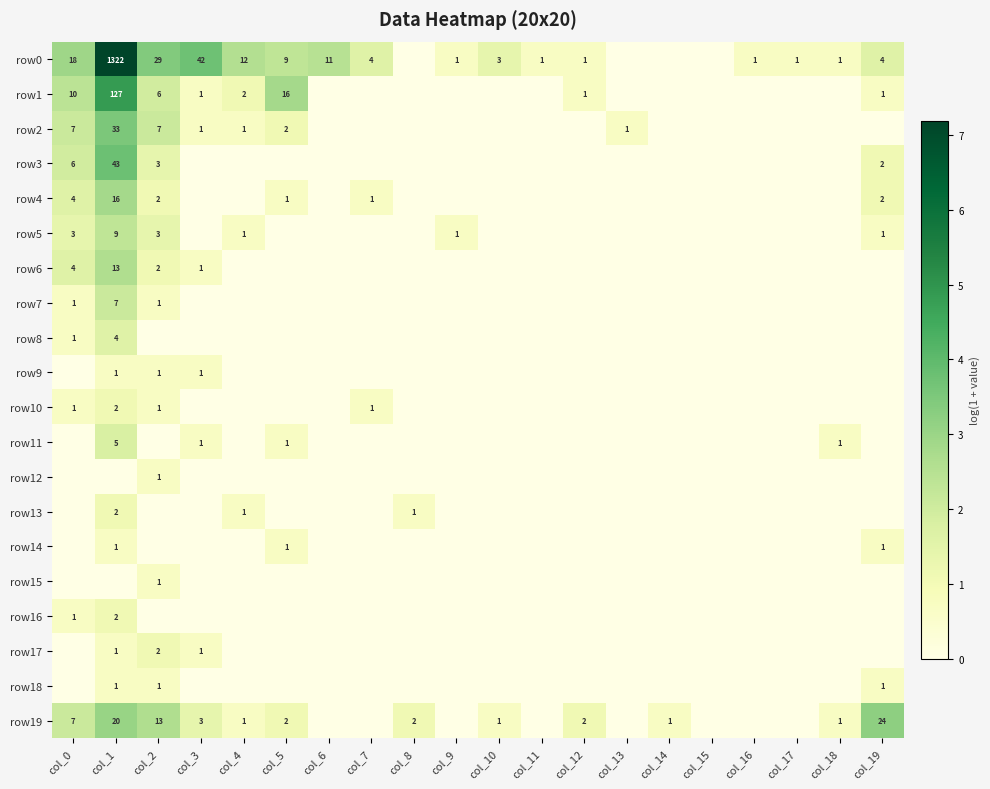

True or false: row9 has a value of 1 at col_1.

True